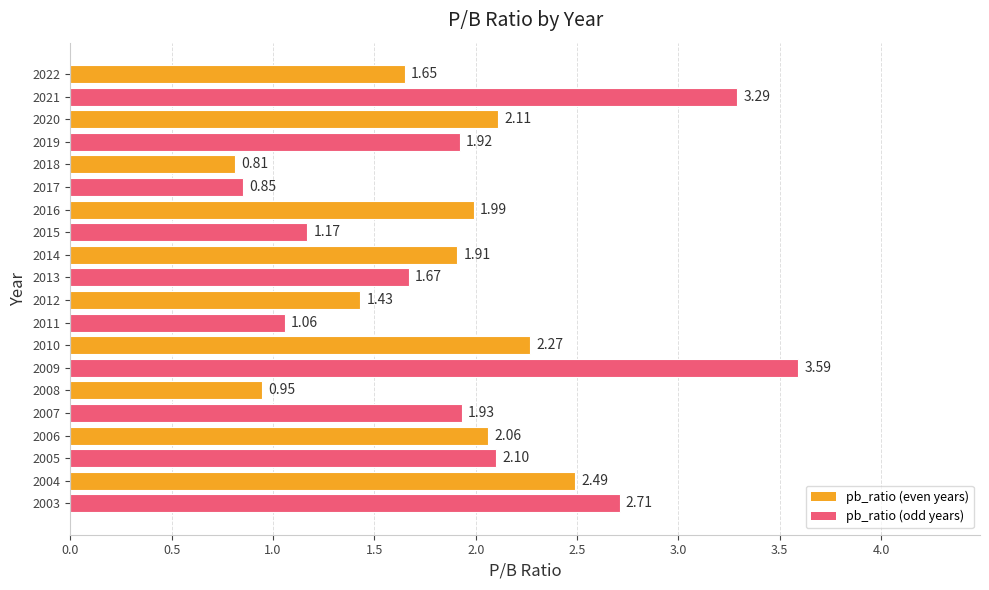

Approximately how many times larger is the value at 2005 compared to 2021?

0.6